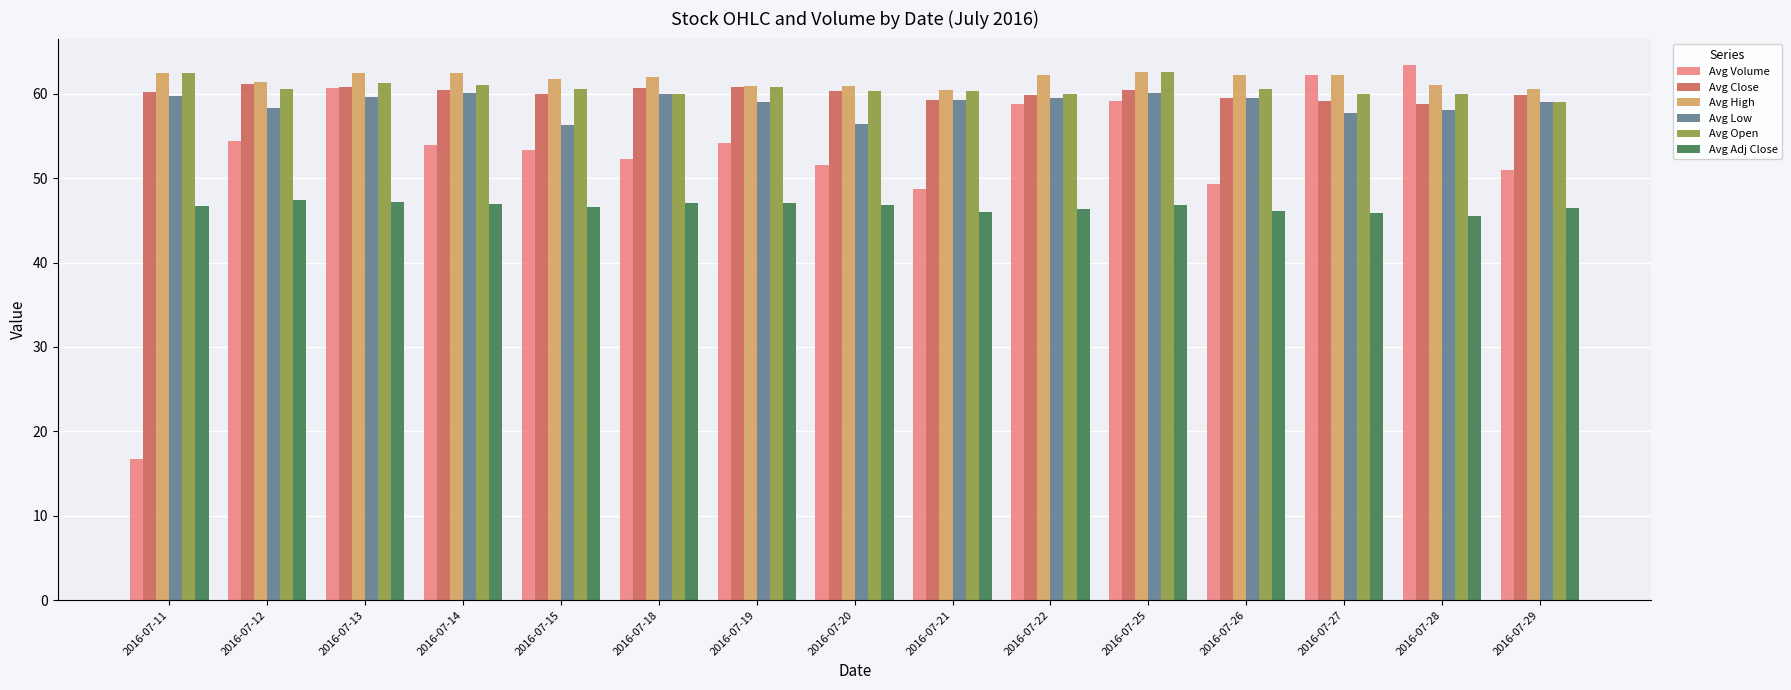

What is the value of the Avg Volume bar at the 3rd from the left?

60.6